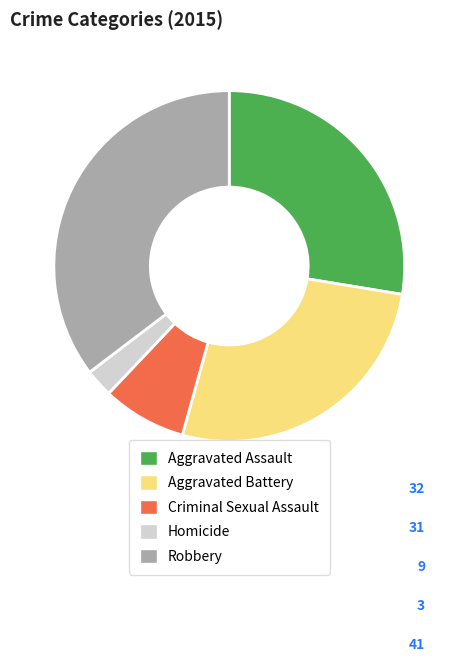

Is it true that Robbery is 35% of the pie?

True